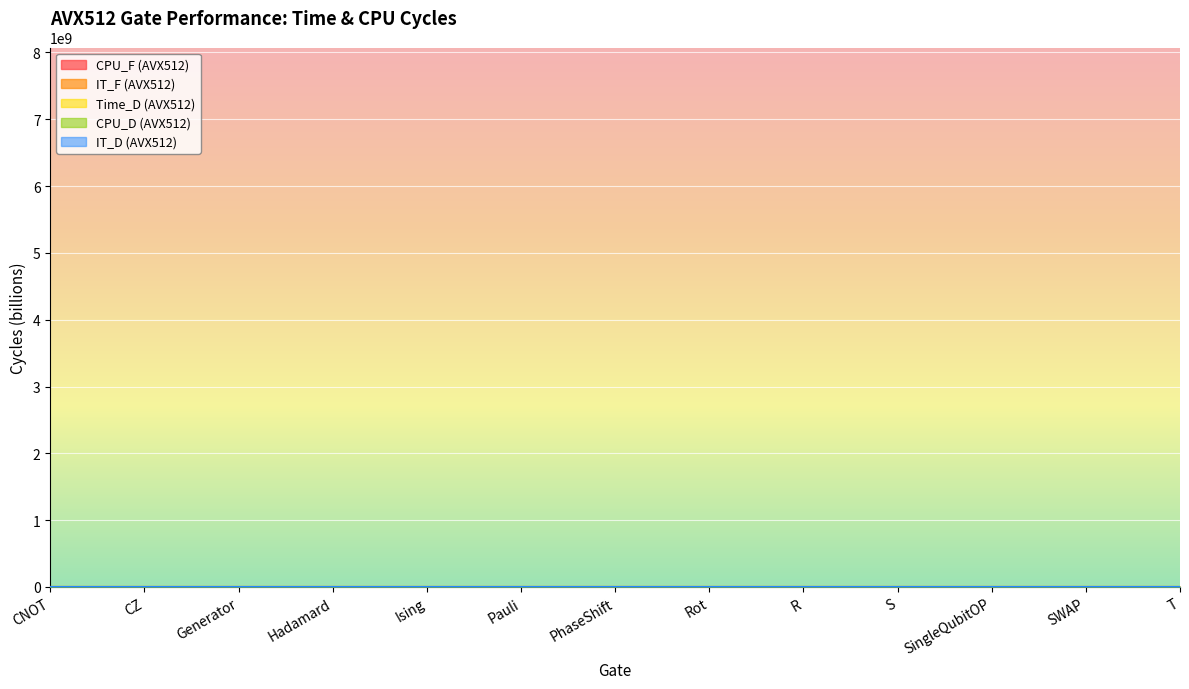

What is the approximate value of CPU_D (AVX512) at T?

1.9